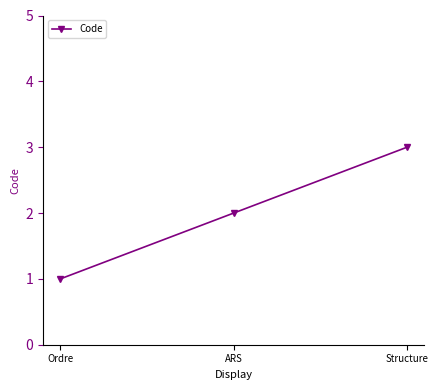

Rank the categories by value from lowest to highest.

Ordre, ARS, Structure